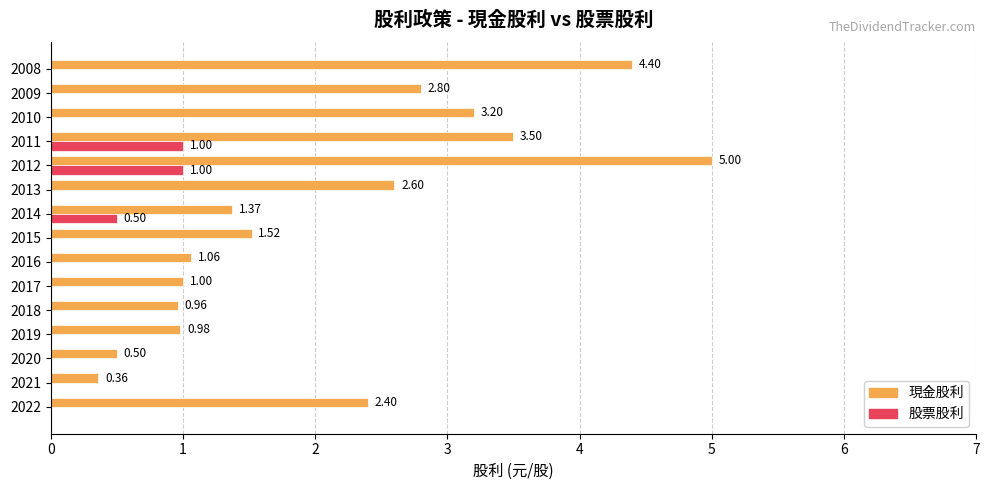

Which series changed the most between 2021 and 2011?

現金股利